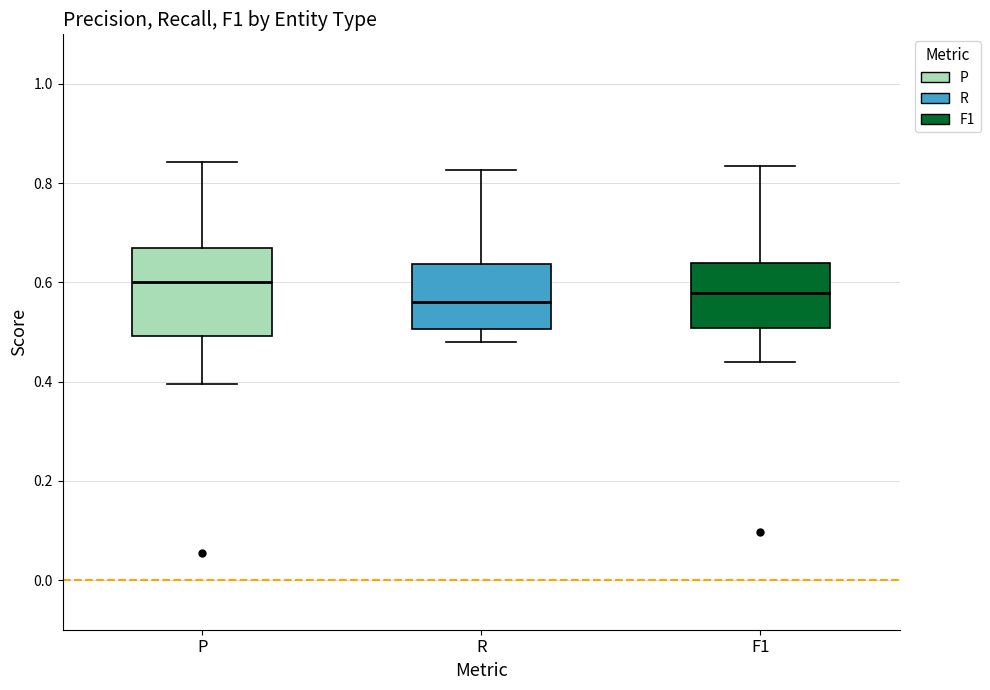

Where does the median line of the box for P sit on the y-axis? The values are not printed on the chart, so give them approximately, as read against the axis.

0.60